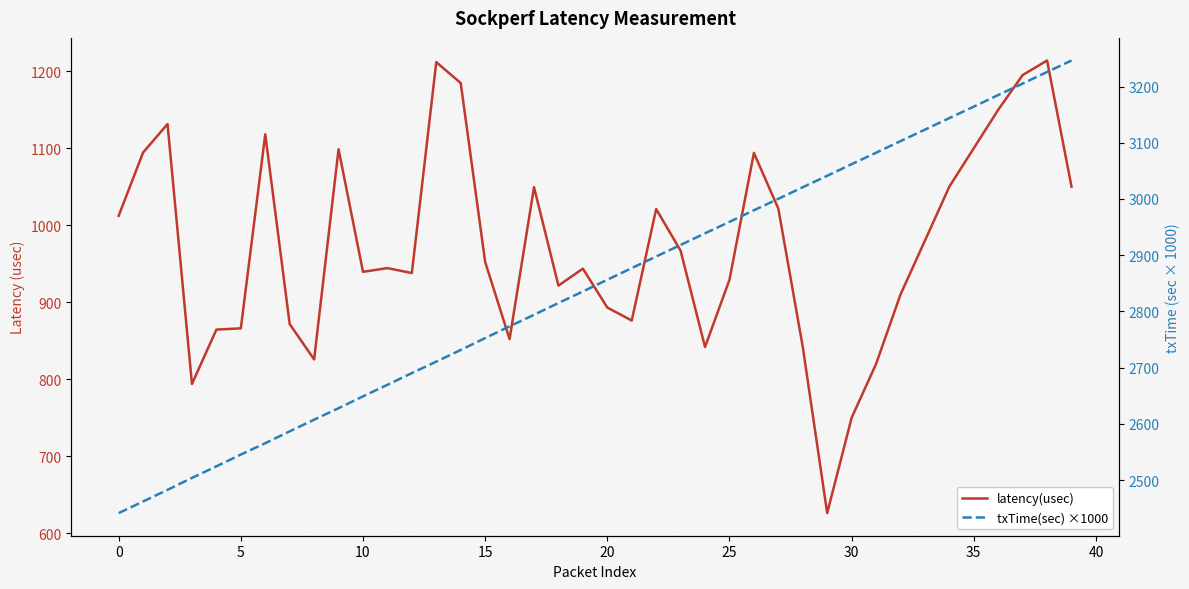

Which label corresponds to the largest value in the chart?

39